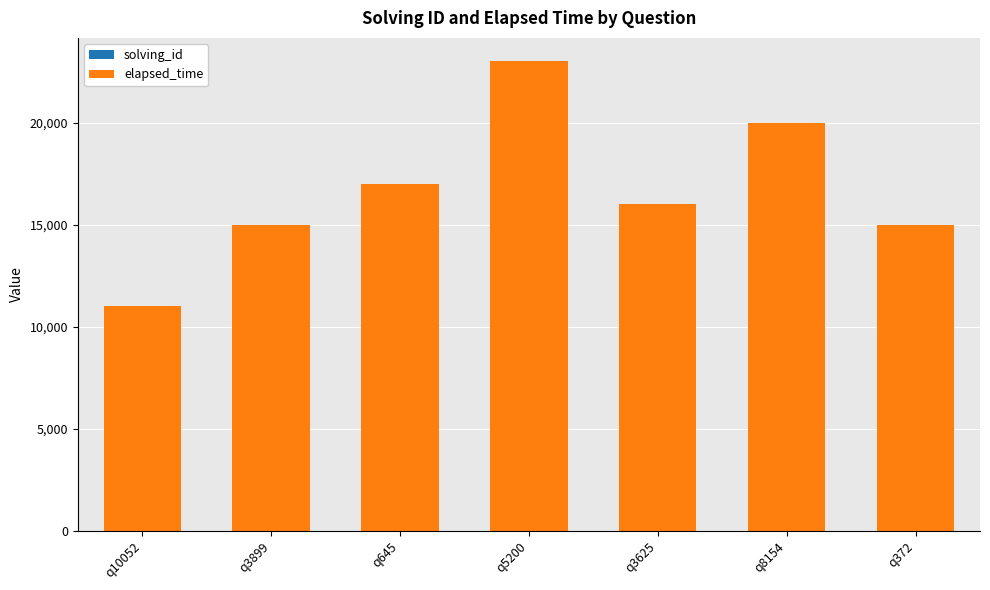

At which category is the sum across all series the highest?

q5200